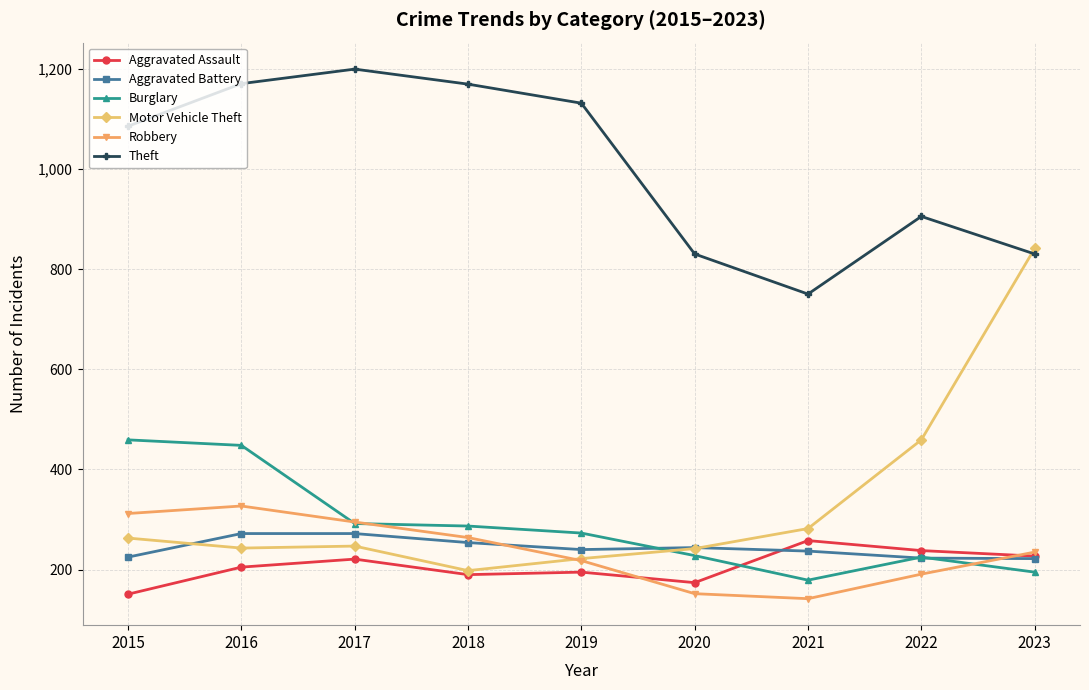

At which category is the sum across all series the highest?

2016